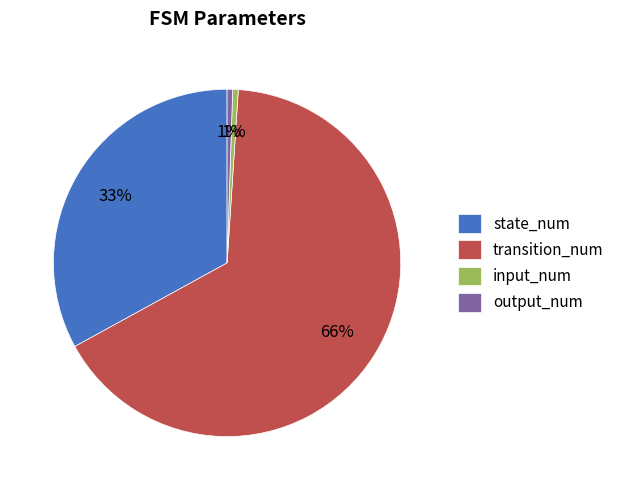

Approximately how many times larger is the value at state_num compared to transition_num?

0.5